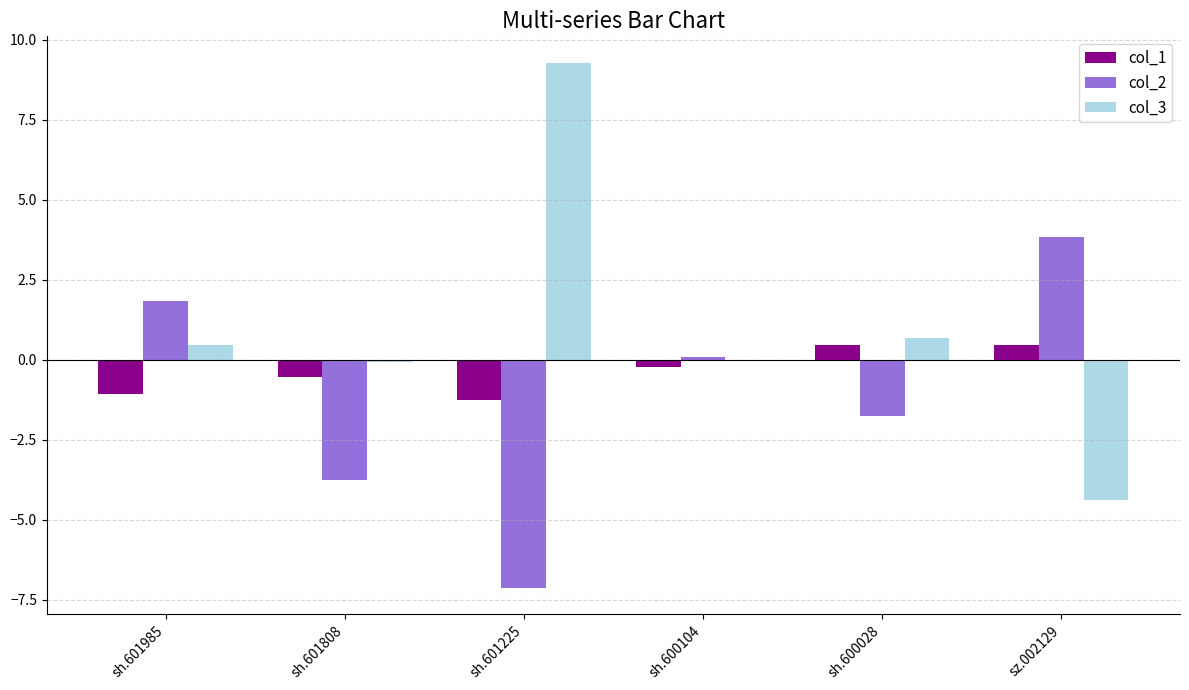

What is the sum of all col_3 values?

6.0